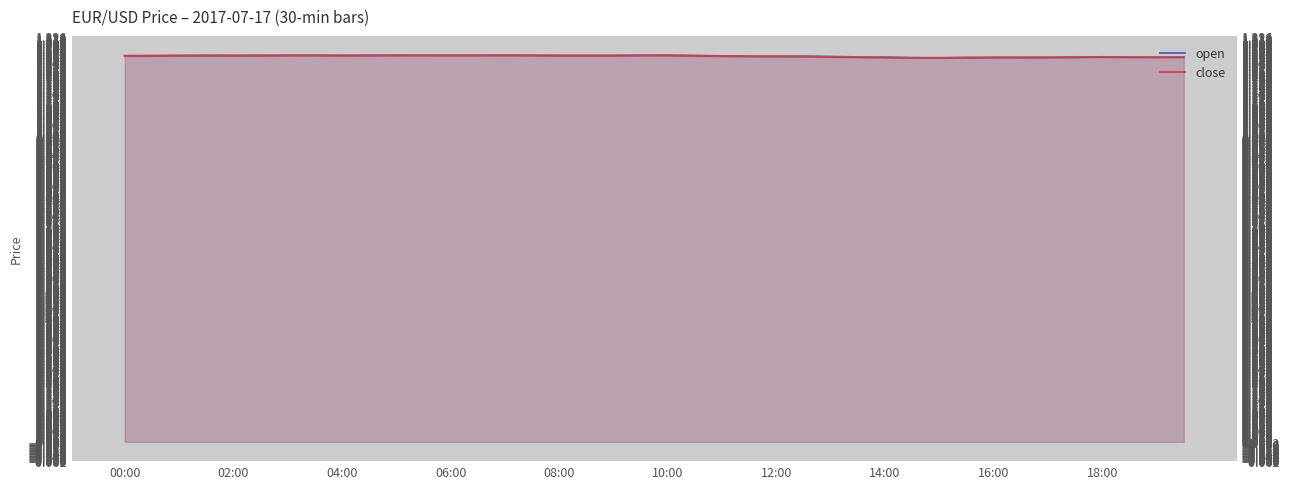

True or false: open and close intersect in this chart.

True